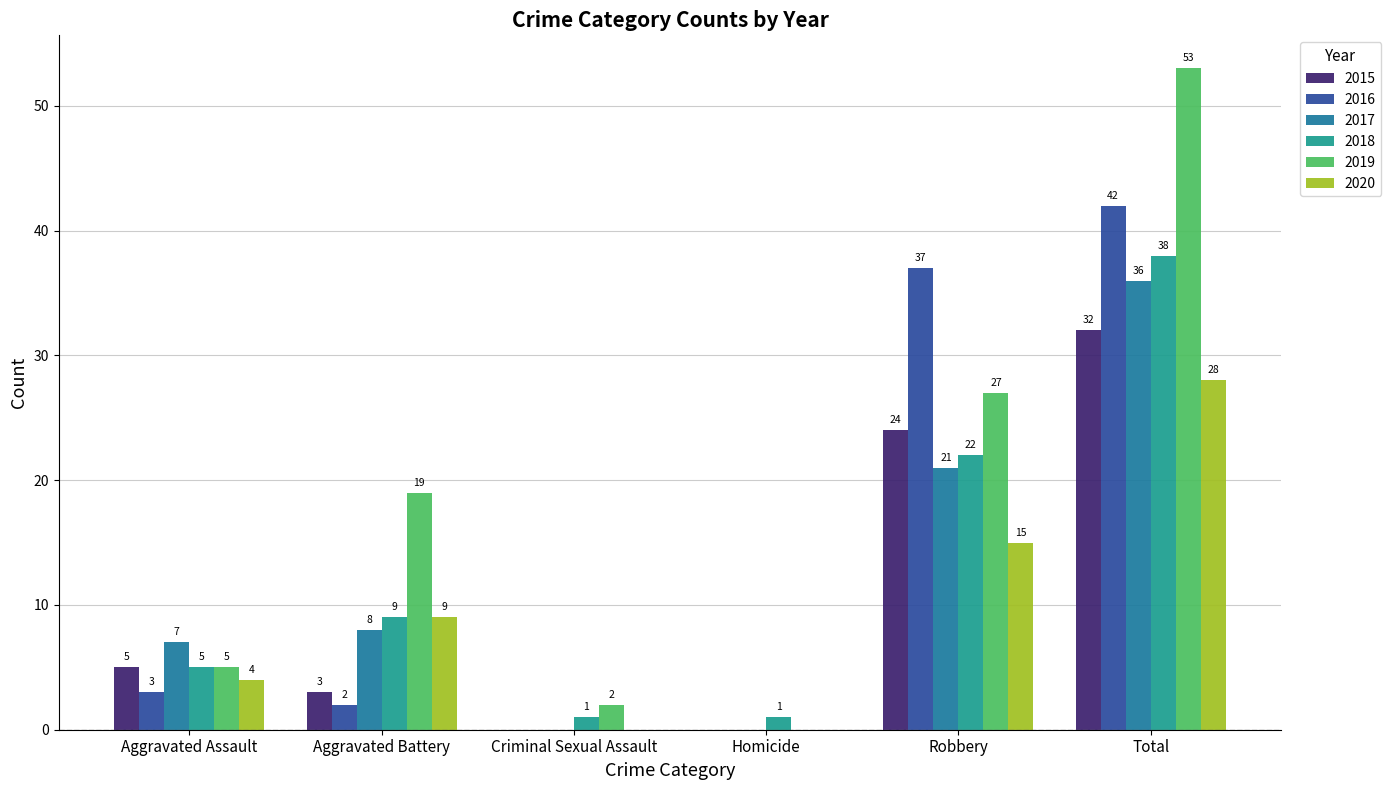

What is the average value of the 2018 series?

13